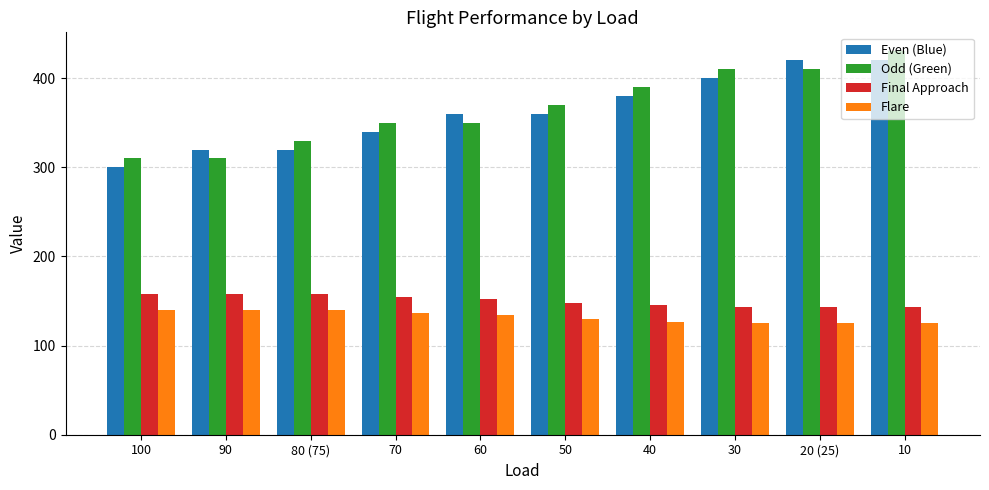

Rank the series by their maximum value, from lowest to highest.

Flare, Final Approach, Even (Blue), Odd (Green)